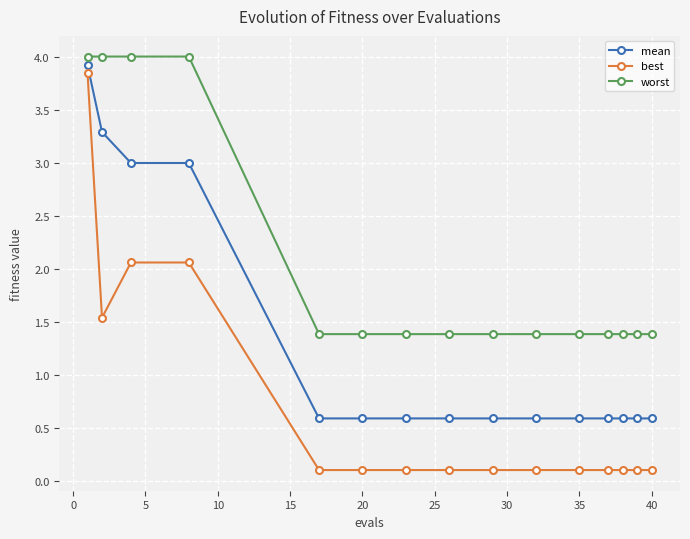

Reading left to right, what are all the values shown in this chart?

mean: 3.9	3.3	3.0	3.0	0.6	0.6	0.6	0.6	0.6	0.6	0.6	0.6	0.6	0.6	0.6
best: 3.8	1.5	2.1	2.1	0.1	0.1	0.1	0.1	0.1	0.1	0.1	0.1	0.1	0.1	0.1
worst: 4.0	4.0	4.0	4.0	1.4	1.4	1.4	1.4	1.4	1.4	1.4	1.4	1.4	1.4	1.4